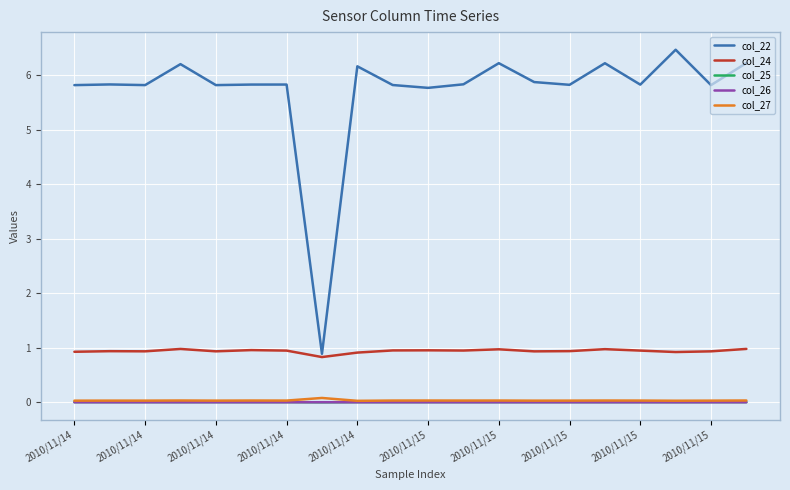

True or false: col_27 and col_22 cross at least once.

False